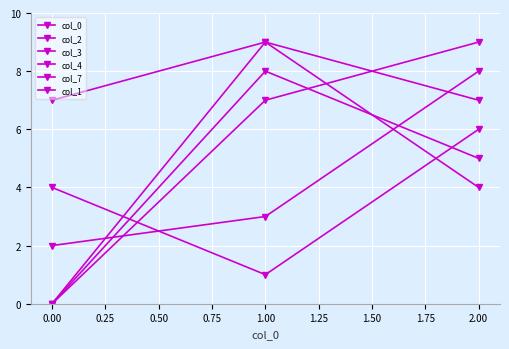

How many lines are shown in the chart?

6